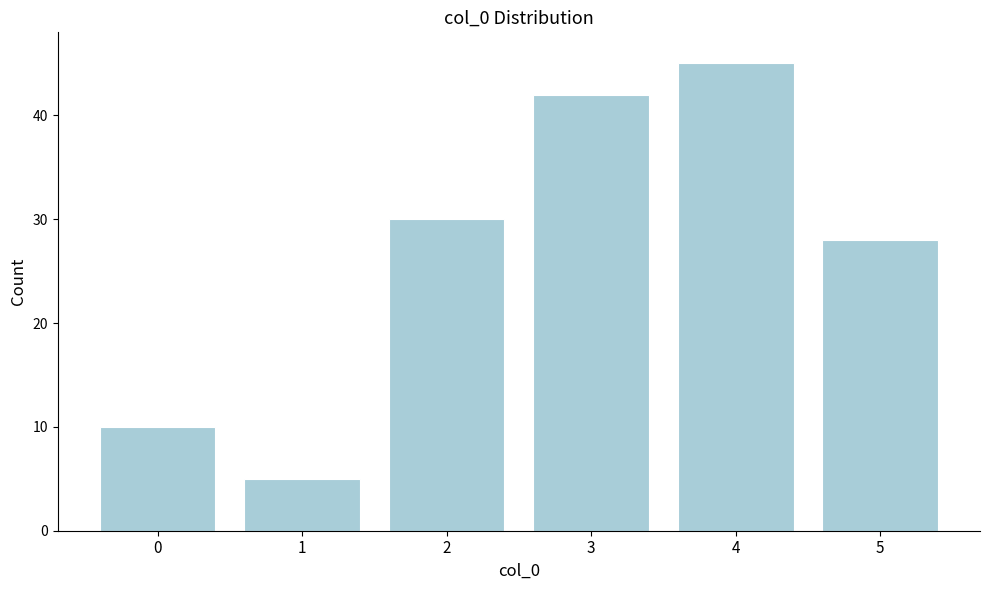

Reading left to right, extract all data points from this chart.

10	5	30	42	45	28